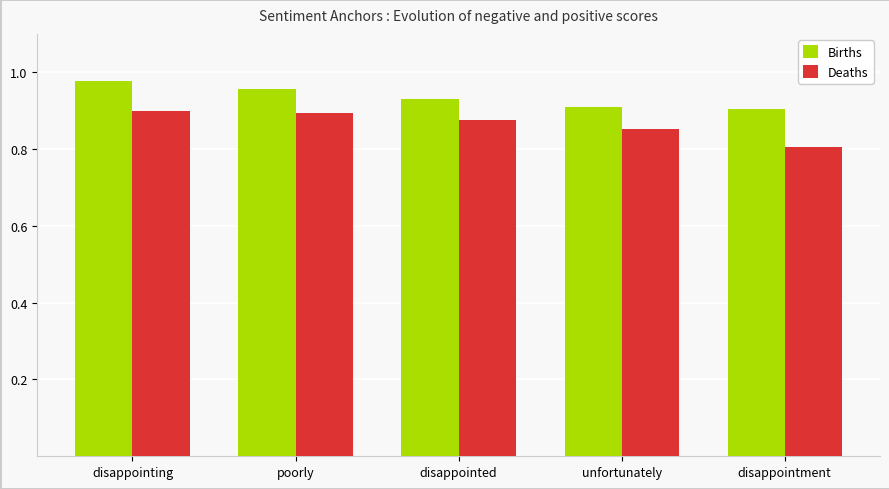

How many groups of bars are there?

5